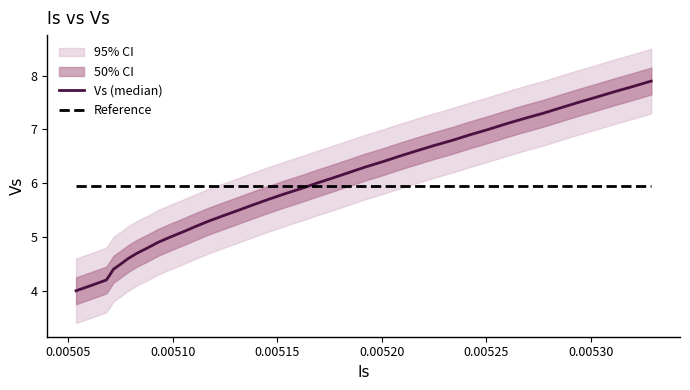

What is the maximum value for Reference?

6.0